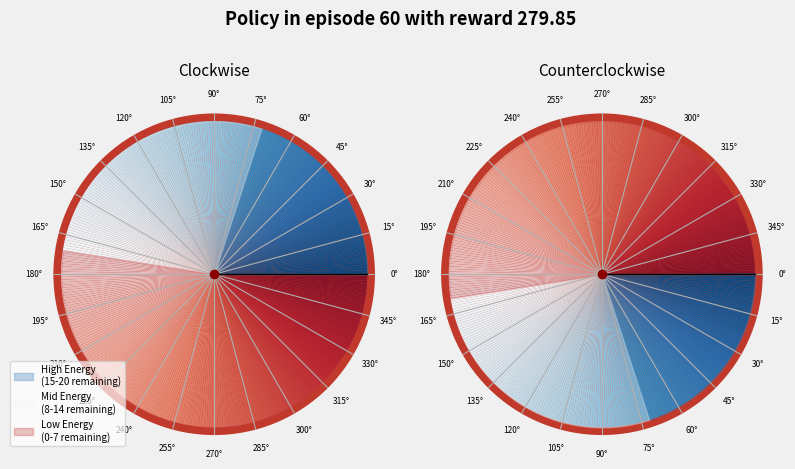

Count the number of slices in the pie.

40